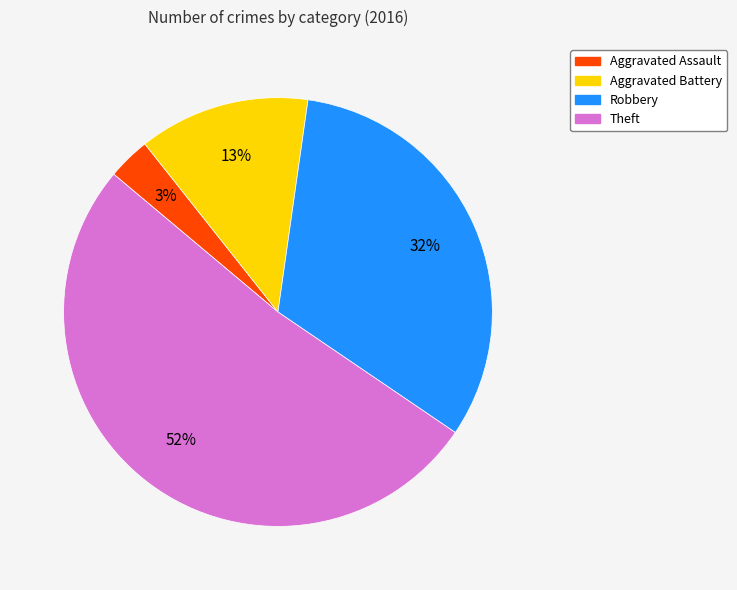

To the nearest percent, what is the combined percentage of Robbery and Aggravated Battery?

45%